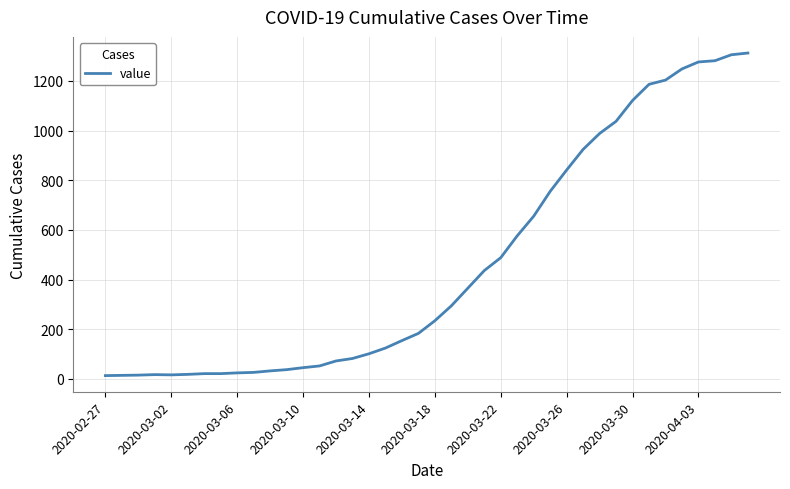

What is the greatest value displayed?

1312